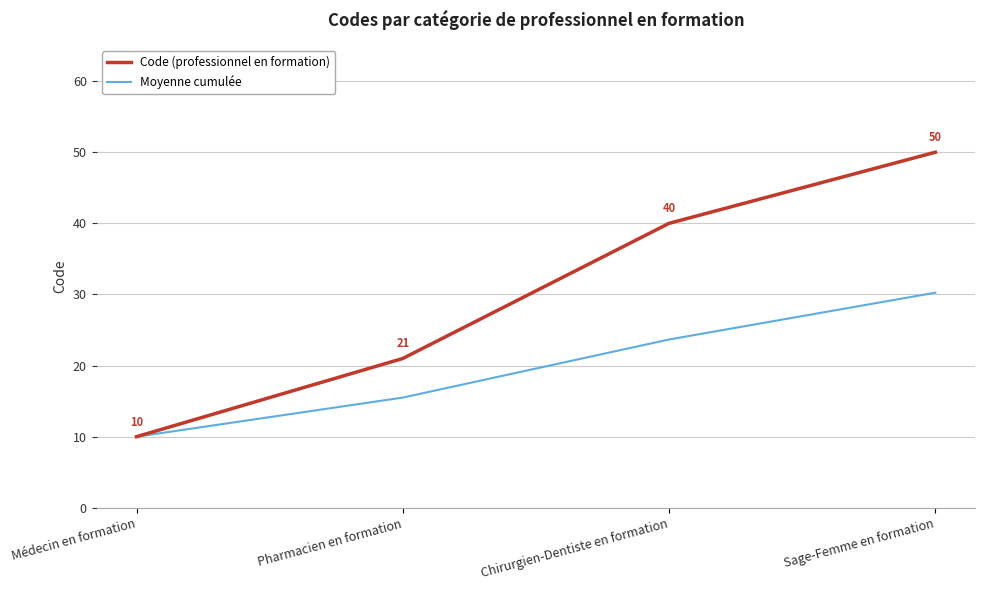

Is the value of Moyenne cumulée at Chirurgien-Dentiste en formation greater than the value of Code (professionnel en formation) at Médecin en formation?

Yes